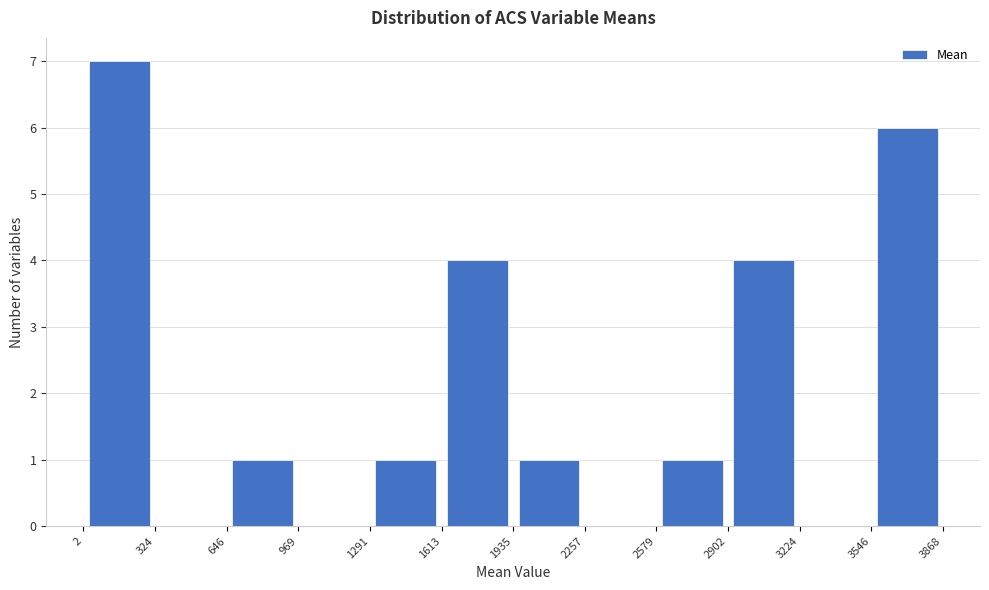

Which range on the x-axis has the tallest bar?

2 to 324